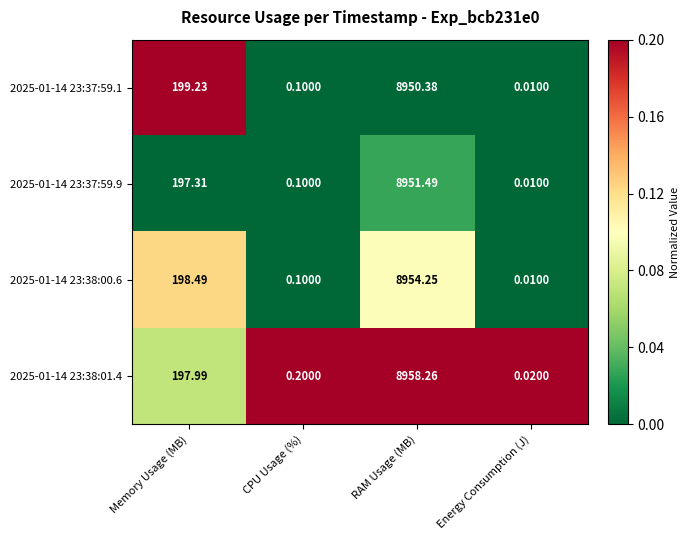

Rank the categories by 2025-01-14 23:38:01.4 value from highest to lowest.

RAM Usage (MB), Memory Usage (MB), CPU Usage (%), Energy Consumption (J)